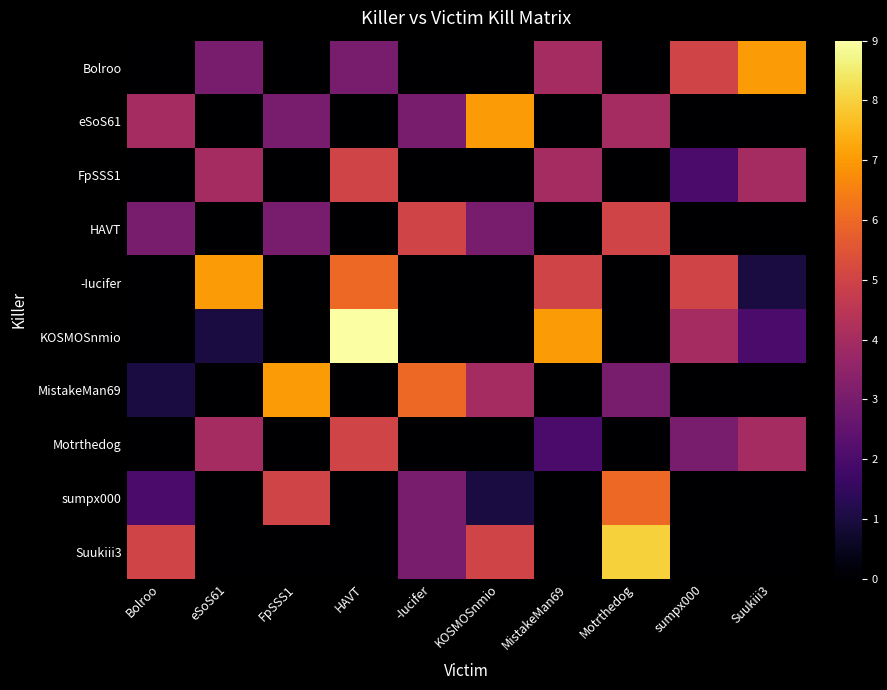

Reading right to left, transcribe all the data shown in this chart.

Bolroo: Suukiii3=7	sumpx000=5	Motrthedog=0	MistakeMan69=4	KOSMOSnmio=0	-Iucifer=0	HAVT=3	FpSSS1=0	eSoS61=3	Bolroo=0
eSoS61: Suukiii3=0	sumpx000=0	Motrthedog=4	MistakeMan69=0	KOSMOSnmio=7	-Iucifer=3	HAVT=0	FpSSS1=3	eSoS61=0	Bolroo=4
FpSSS1: Suukiii3=4	sumpx000=2	Motrthedog=0	MistakeMan69=4	KOSMOSnmio=0	-Iucifer=0	HAVT=5	FpSSS1=0	eSoS61=4	Bolroo=0
HAVT: Suukiii3=0	sumpx000=0	Motrthedog=5	MistakeMan69=0	KOSMOSnmio=3	-Iucifer=5	HAVT=0	FpSSS1=3	eSoS61=0	Bolroo=3
-Iucifer: Suukiii3=1	sumpx000=5	Motrthedog=0	MistakeMan69=5	KOSMOSnmio=0	-Iucifer=0	HAVT=6	FpSSS1=0	eSoS61=7	Bolroo=0
KOSMOSnmio: Suukiii3=2	sumpx000=4	Motrthedog=0	MistakeMan69=7	KOSMOSnmio=0	-Iucifer=0	HAVT=9	FpSSS1=0	eSoS61=1	Bolroo=0
MistakeMan69: Suukiii3=0	sumpx000=0	Motrthedog=3	MistakeMan69=0	KOSMOSnmio=4	-Iucifer=6	HAVT=0	FpSSS1=7	eSoS61=0	Bolroo=1
Motrthedog: Suukiii3=4	sumpx000=3	Motrthedog=0	MistakeMan69=2	KOSMOSnmio=0	-Iucifer=0	HAVT=5	FpSSS1=0	eSoS61=4	Bolroo=0
sumpx000: Suukiii3=0	sumpx000=0	Motrthedog=6	MistakeMan69=0	KOSMOSnmio=1	-Iucifer=3	HAVT=0	FpSSS1=5	eSoS61=0	Bolroo=2
Suukiii3: Suukiii3=0	sumpx000=0	Motrthedog=8	MistakeMan69=0	KOSMOSnmio=5	-Iucifer=3	HAVT=0	FpSSS1=0	eSoS61=0	Bolroo=5